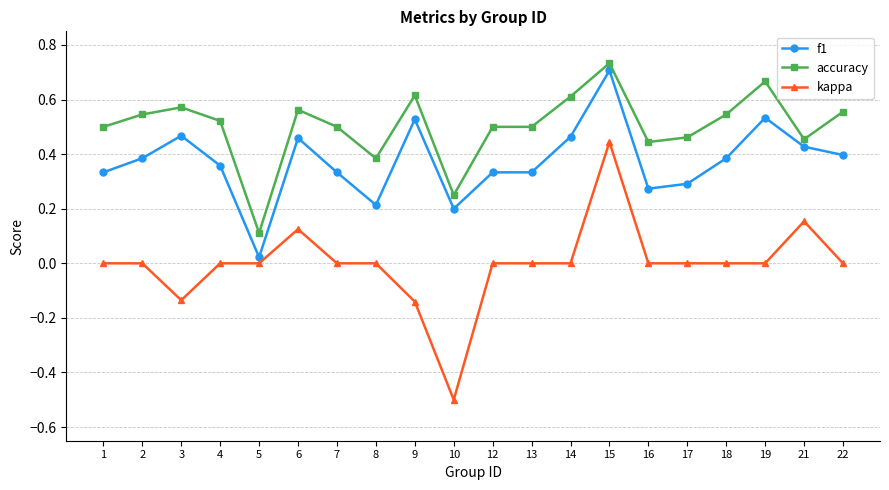

Rank the series by their maximum value, from lowest to highest.

kappa, f1, accuracy